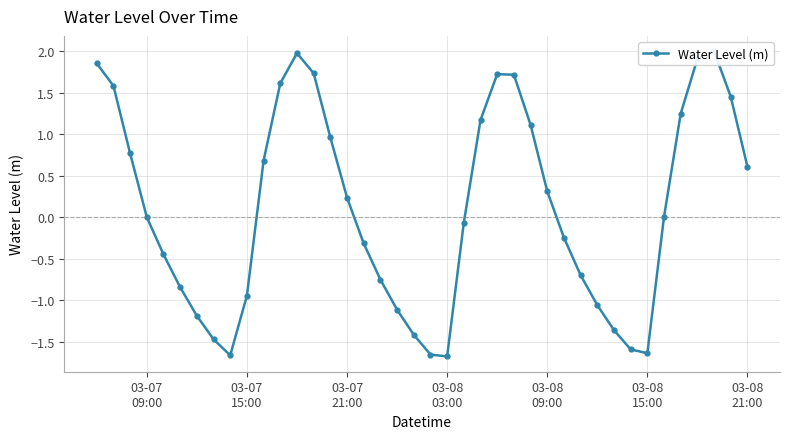

Reading right to left, transcribe all the data shown in this chart.

0.6	1.5	2.0	1.9	1.3	0.0	-1.6	-1.6	-1.4	-1.1	-0.7	-0.2	0.3	1.1	1.7	1.7	1.2	-0.1	-1.7	-1.7	-1.4	-1.1	-0.7	-0.3	0.2	1.0	1.7	2.0	1.6	0.7	-0.9	-1.7	-1.5	-1.2	-0.8	-0.4	0.0	0.8	1.6	1.9